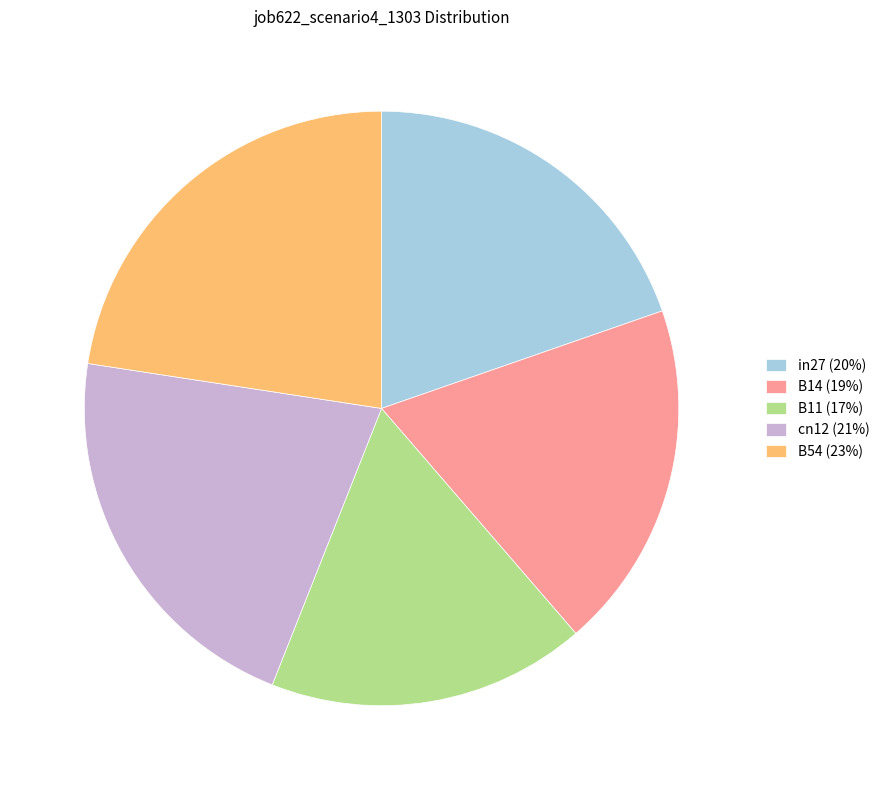

Do B54 (23%) and B14 (19%) together represent more than half of the pie?

No